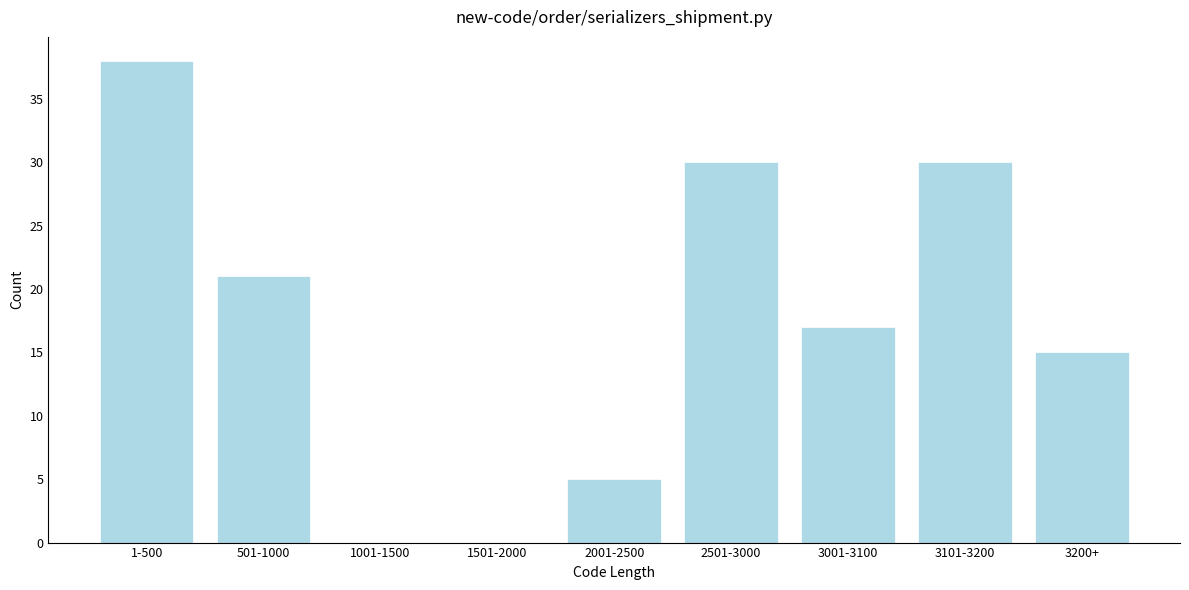

Reading left to right, list all the values displayed in this chart.

1-500=38	501-1000=21	1001-1500=0	1501-2000=0	2001-2500=5	2501-3000=30	3001-3100=17	3101-3200=30	3200+=15